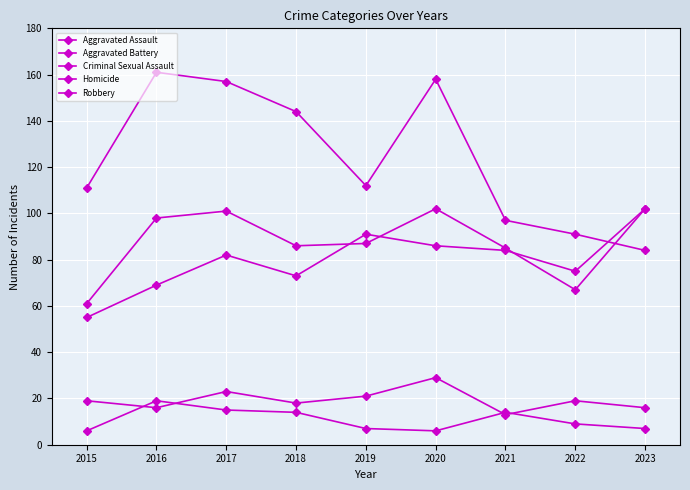

Which category has the lowest value in the Aggravated Assault series?

2015